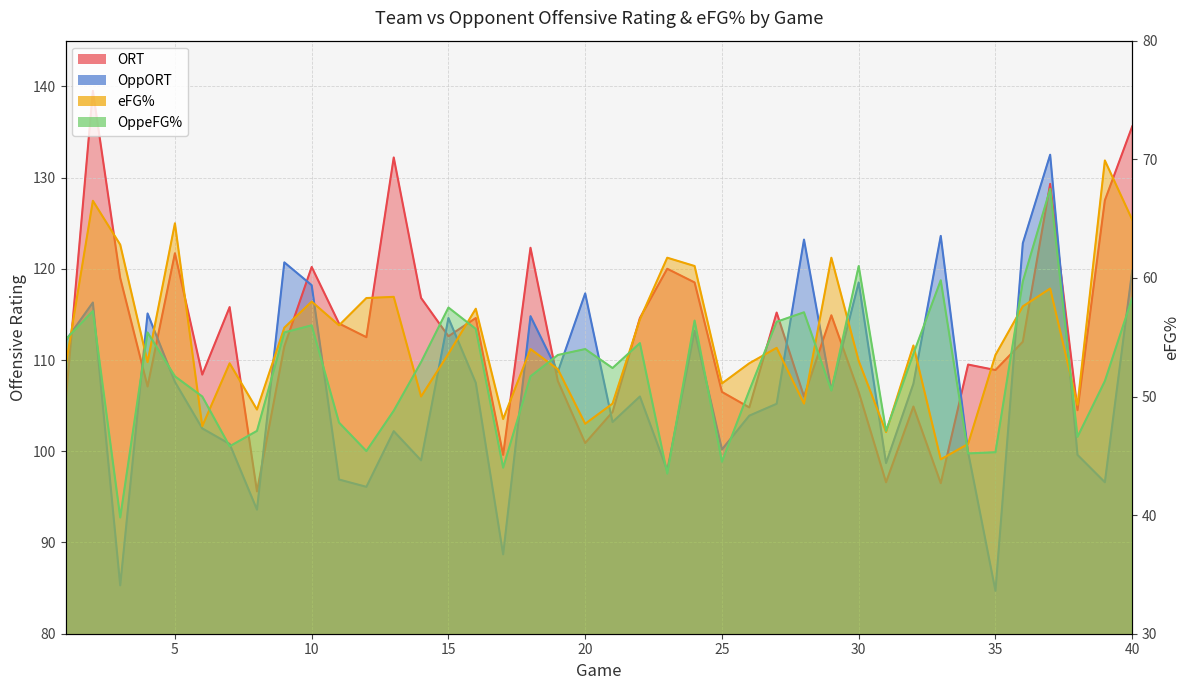

Between which two adjacent categories do ORT and OppORT first intersect?

1 and 2